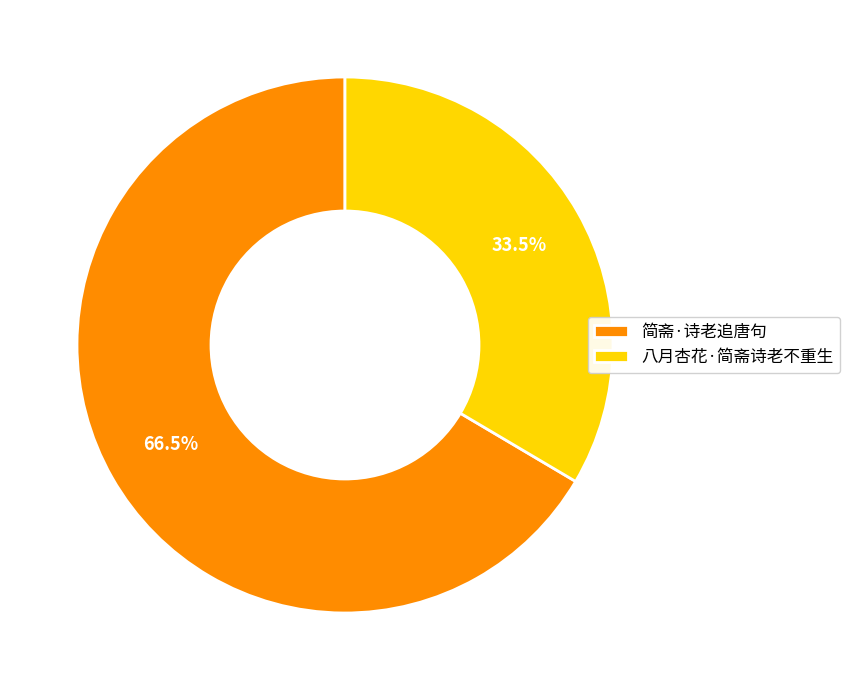

Does 八月杏花·简斋诗老不重生 represent more than half of the total?

No